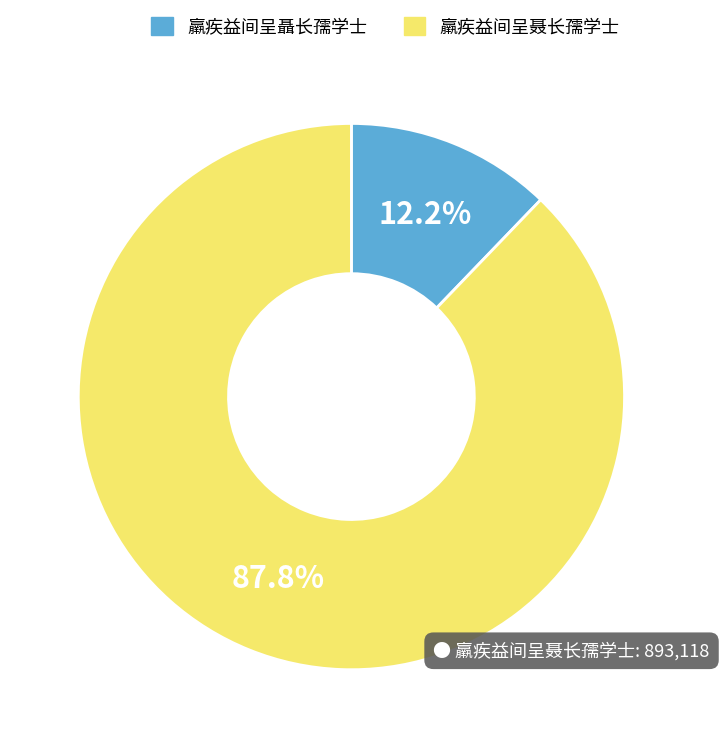

Which has a higher value, 羸疾益间呈聂长孺学士 or 羸疾益间呈聶长孺学士?

羸疾益间呈聂长孺学士